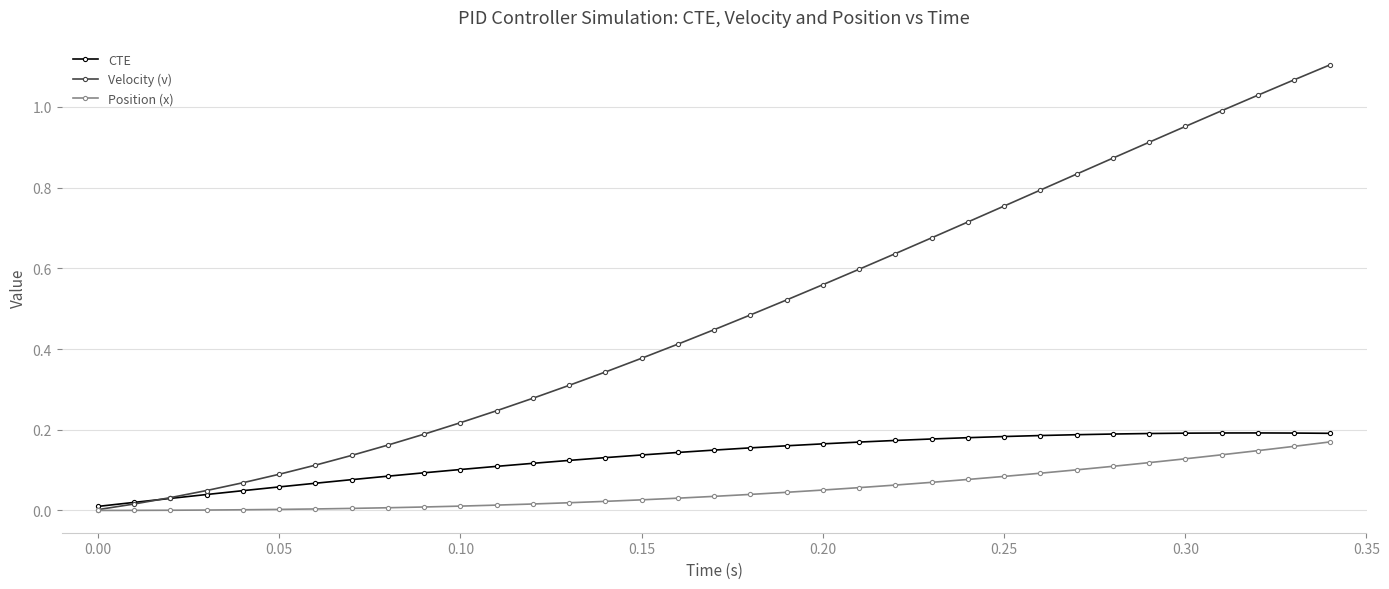

Rank the series by their average value, from highest to lowest.

Velocity (v), CTE, Position (x)